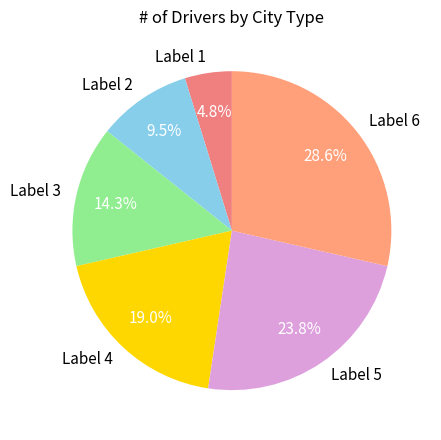

Is the sum of Label 6 and Label 3 greater than half?

No